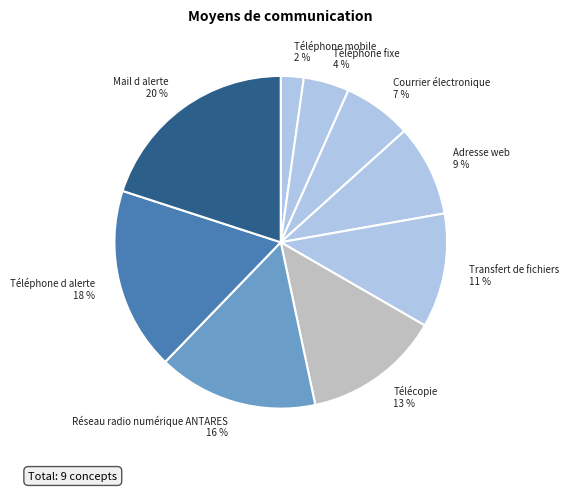

Between Adresse web and Téléphone mobile, which is larger?

Adresse web